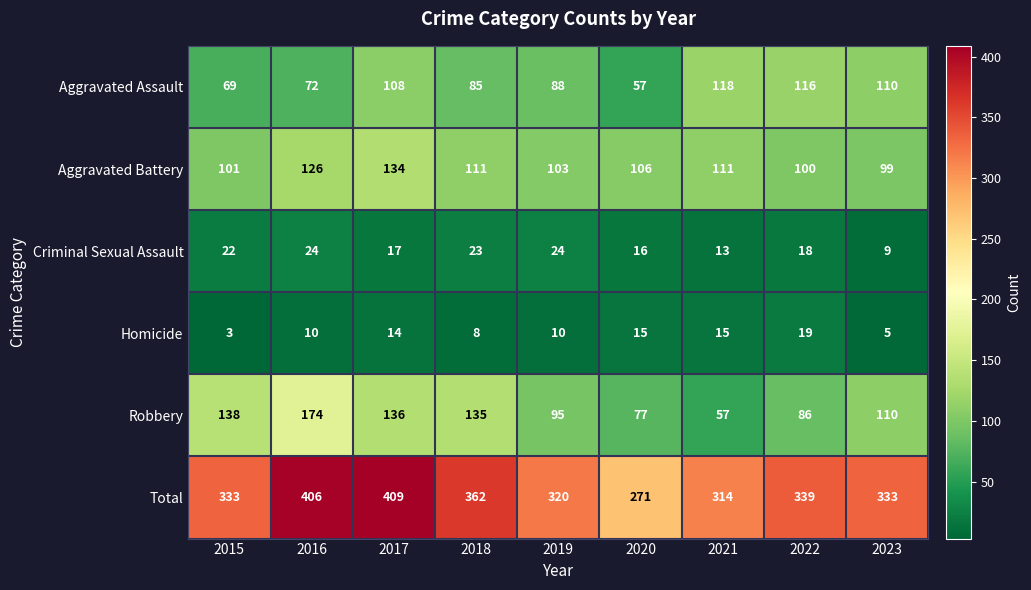

What is the sum of the Total values at 2018 and 2023?

695